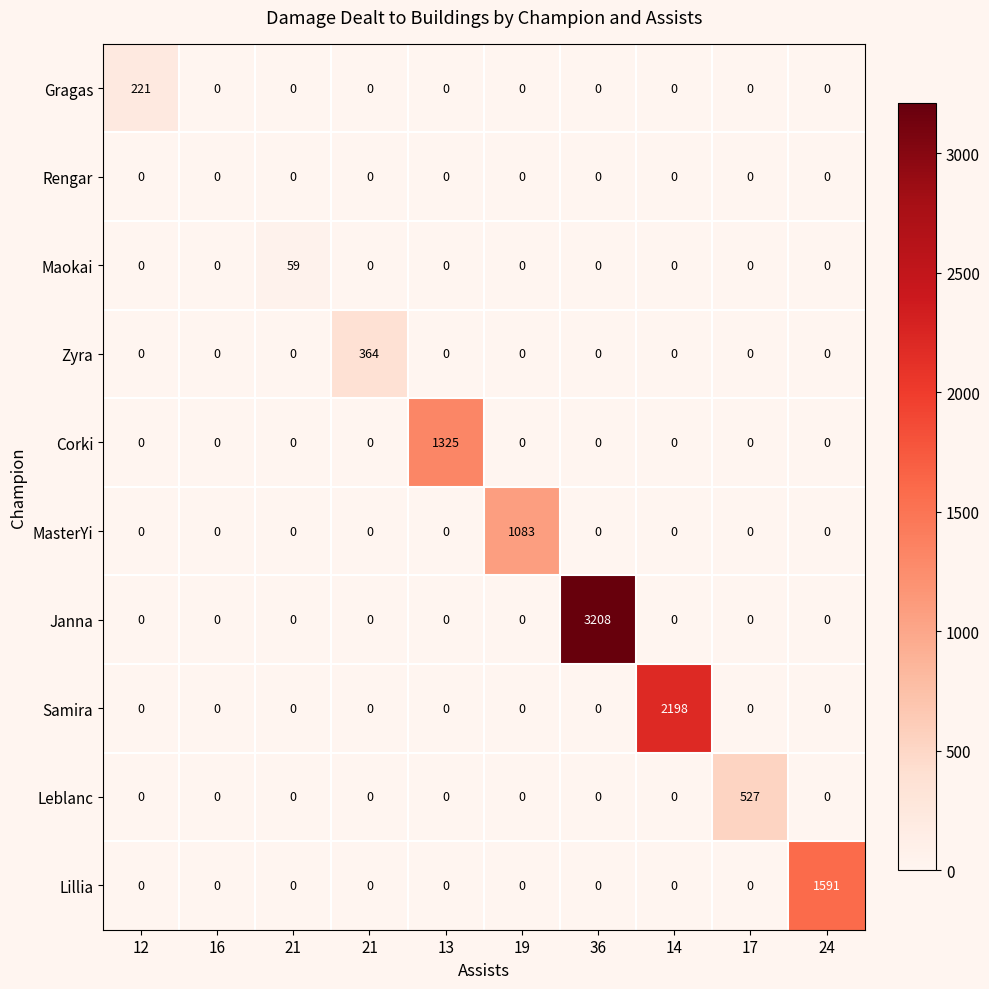

What is the spread (max minus min) of values at 21?

59